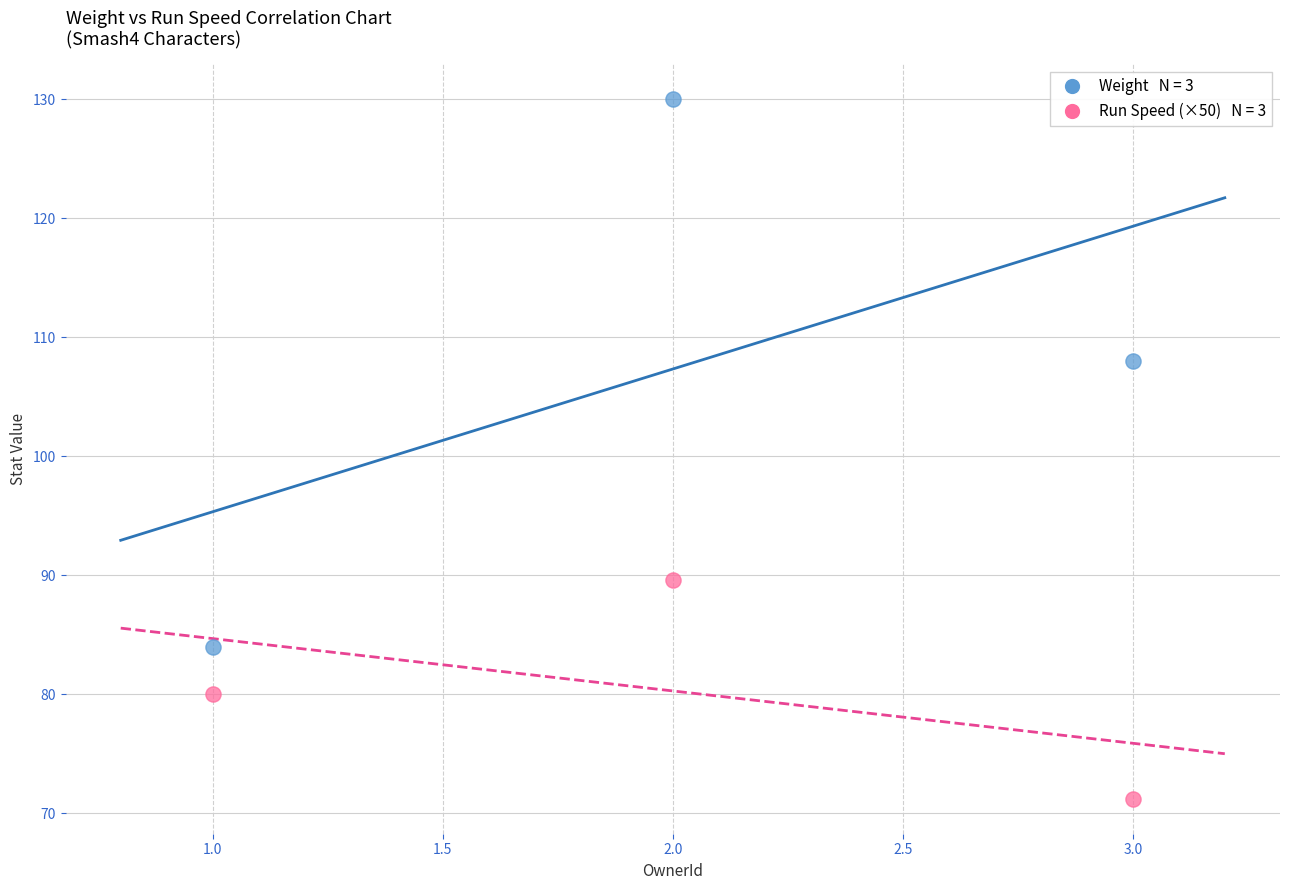

Across all data points, what is the range of X values (max minus min)?

2.0